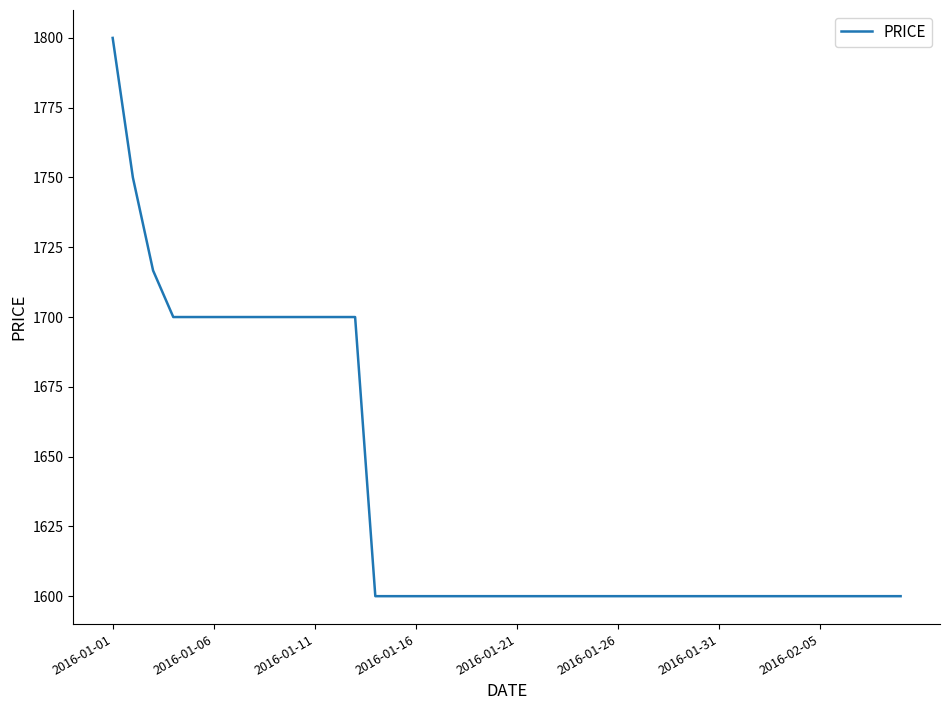

What is the minimum value shown in the chart?

1600.0